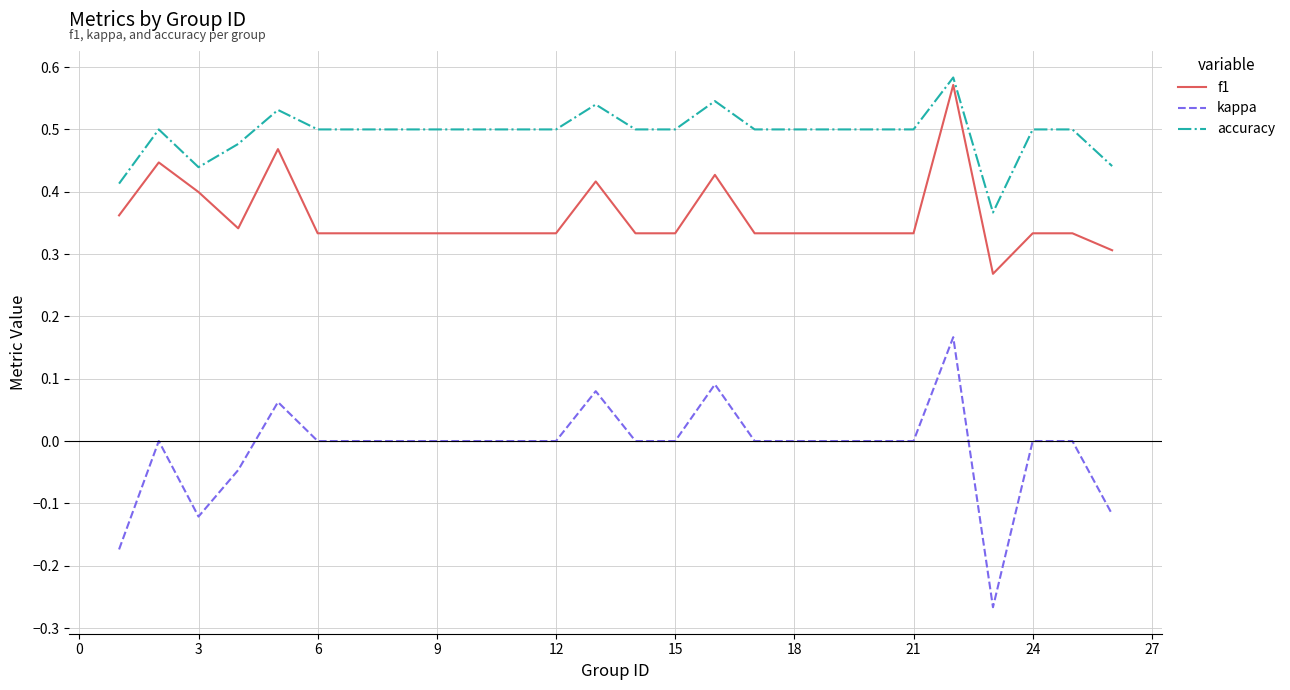

Which series has the largest total across all categories?

accuracy